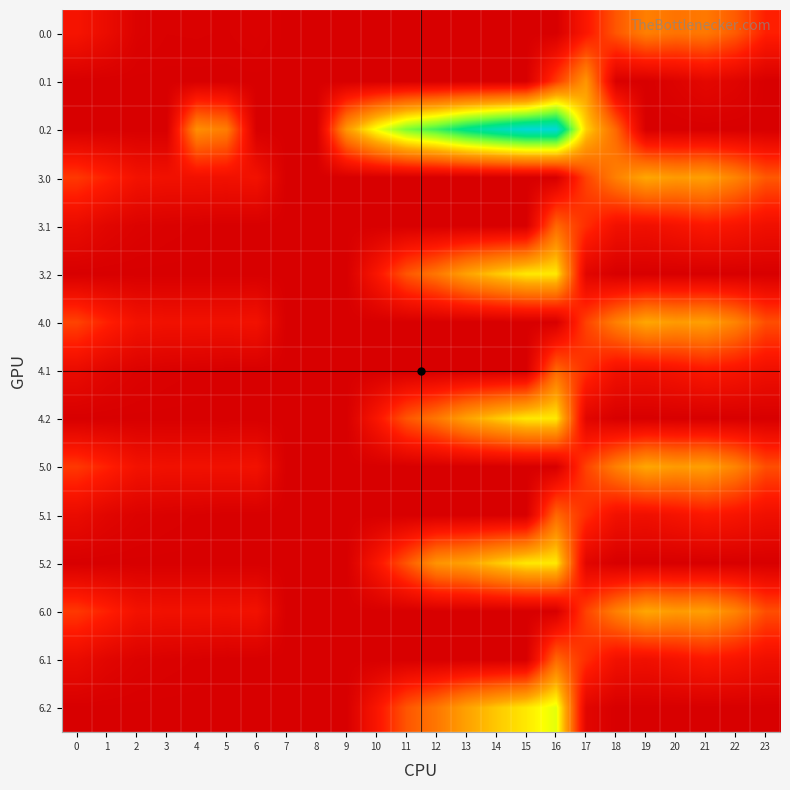

Reading left to right, list all the values displayed in this chart.

0.0: 0=82.0	1=49.5	2=10.3	3=4.4	4=4.9	5=3.8	6=8.0	7=0.0	8=0.0	9=0.0	10=0.0	11=0.0	12=0.0	13=0.0	14=0.0	15=0.0	16=0.0	17=94.8	18=186.7	19=249.2	20=229.9	21=238.4	22=192.3	23=111.3
0.1: 0=0.0	1=0.0	2=0.0	3=0.0	4=0.0	5=0.0	6=0.0	7=0.0	8=0.0	9=0.0	10=0.0	11=0.0	12=0.0	13=0.0	14=0.0	15=0.0	16=147.3	17=285.1	18=5.4	19=0.2	20=14.5	21=32.4	22=19.9	23=0.0
0.2: 0=0.0	1=0.0	2=0.0	3=0.0	4=274.4	5=245.0	6=0.0	7=0.0	8=0.0	9=288.5	10=423.5	11=520.6	12=571.2	13=640.4	14=687.4	15=725.8	16=726.6	17=362.4	18=210.0	19=0.0	20=0.0	21=0.0	22=0.0	23=0.0
3.0: 0=146.0	1=113.5	2=74.3	3=68.4	4=68.9	5=67.8	6=72.0	7=0.0	8=0.0	9=0.0	10=0.0	11=0.0	12=0.0	13=0.0	14=0.0	15=0.0	16=0.0	17=158.8	18=250.7	19=313.2	20=293.9	21=302.4	22=256.3	23=189.6
3.1: 0=48.6	1=25.1	2=11.9	3=6.7	4=3.6	5=0.0	6=0.0	7=0.0	8=0.0	9=0.0	10=0.0	11=0.0	12=0.0	13=0.0	14=0.0	15=0.0	16=211.3	17=130.6	18=69.4	19=64.2	20=78.5	21=96.4	22=83.9	23=63.4
3.2: 0=0.0	1=0.0	2=0.0	3=0.0	4=0.0	5=0.0	6=0.0	7=0.0	8=0.0	9=0.0	10=87.5	11=184.6	12=235.2	13=304.4	14=351.4	15=389.8	16=390.6	17=26.4	18=0.0	19=0.0	20=0.0	21=0.0	22=0.0	23=0.0
4.0: 0=160.3	1=113.5	2=74.3	3=68.4	4=68.9	5=67.8	6=72.0	7=0.0	8=0.0	9=0.0	10=0.0	11=0.0	12=0.0	13=0.0	14=0.0	15=0.0	16=0.0	17=158.8	18=250.7	19=313.2	20=293.9	21=302.4	22=256.3	23=175.3
4.1: 0=48.6	1=25.1	2=11.9	3=6.7	4=3.6	5=0.0	6=0.0	7=0.0	8=0.0	9=0.0	10=0.0	11=0.0	12=0.0	13=0.0	14=0.0	15=0.0	16=211.3	17=130.6	18=69.4	19=64.2	20=78.5	21=96.4	22=83.9	23=63.4
4.2: 0=0.0	1=0.0	2=0.0	3=0.0	4=0.0	5=0.0	6=0.0	7=0.0	8=0.0	9=0.0	10=87.5	11=184.6	12=235.2	13=304.4	14=351.4	15=389.8	16=390.6	17=26.4	18=0.0	19=0.0	20=0.0	21=0.0	22=0.0	23=0.0
5.0: 0=146.0	1=113.5	2=74.3	3=68.4	4=68.9	5=67.8	6=72.0	7=0.0	8=0.0	9=0.0	10=0.0	11=0.0	12=0.0	13=0.0	14=0.0	15=0.0	16=0.0	17=158.8	18=250.7	19=313.2	20=293.9	21=302.4	22=256.3	23=175.3
5.1: 0=48.6	1=25.1	2=11.9	3=6.7	4=3.6	5=0.0	6=0.0	7=0.0	8=0.0	9=0.0	10=0.0	11=0.0	12=0.0	13=0.0	14=0.0	15=0.0	16=211.3	17=130.6	18=69.4	19=64.2	20=78.5	21=96.4	22=83.9	23=63.4
5.2: 0=0.0	1=0.0	2=0.0	3=0.0	4=0.0	5=0.0	6=0.0	7=0.0	8=0.0	9=0.0	10=87.5	11=184.6	12=282.6	13=304.4	14=351.4	15=389.8	16=390.6	17=26.4	18=0.0	19=0.0	20=0.0	21=0.0	22=0.0	23=0.0
6.0: 0=146.0	1=113.5	2=74.3	3=68.4	4=68.9	5=67.8	6=72.0	7=0.0	8=0.0	9=0.0	10=0.0	11=0.0	12=0.0	13=0.0	14=0.0	15=0.0	16=0.0	17=158.8	18=250.7	19=313.2	20=293.9	21=302.4	22=256.3	23=175.3
6.1: 0=48.6	1=25.1	2=11.9	3=6.7	4=3.6	5=0.0	6=0.0	7=0.0	8=0.0	9=0.0	10=0.0	11=0.0	12=0.0	13=0.0	14=0.0	15=0.0	16=211.3	17=130.6	18=69.4	19=64.2	20=78.5	21=96.4	22=83.9	23=63.4
6.2: 0=0.0	1=0.0	2=0.0	3=0.0	4=0.0	5=0.0	6=0.0	7=0.0	8=0.0	9=0.0	10=87.5	11=184.6	12=235.2	13=304.4	14=351.4	15=389.8	16=438.0	17=26.4	18=0.0	19=0.0	20=0.0	21=0.0	22=0.0	23=0.0